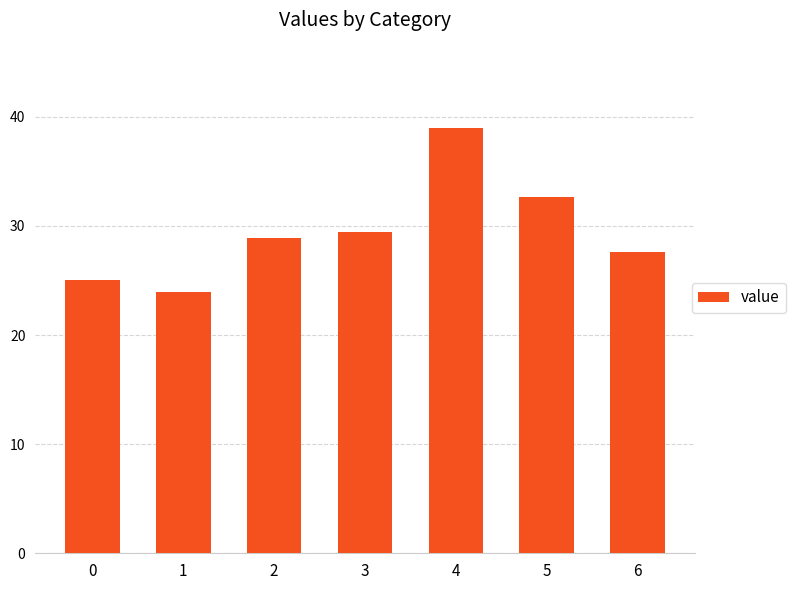

What is the smallest value displayed?

24.0